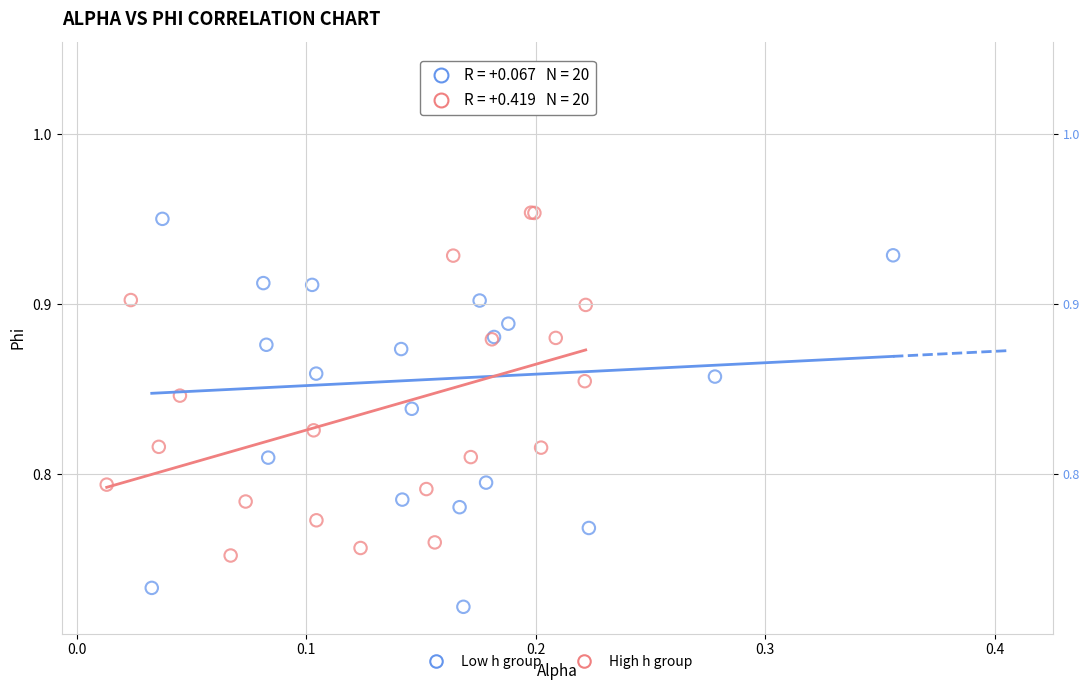

Which series contains the lowest Y value?

Low h group